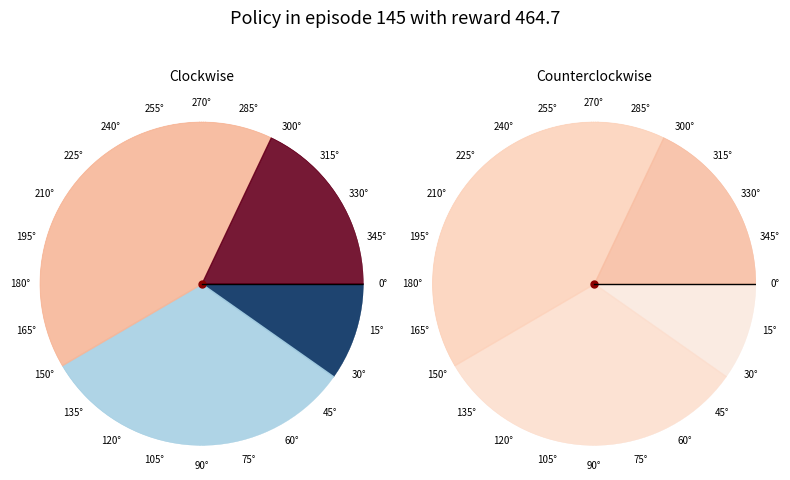

Which slice is the largest?

39